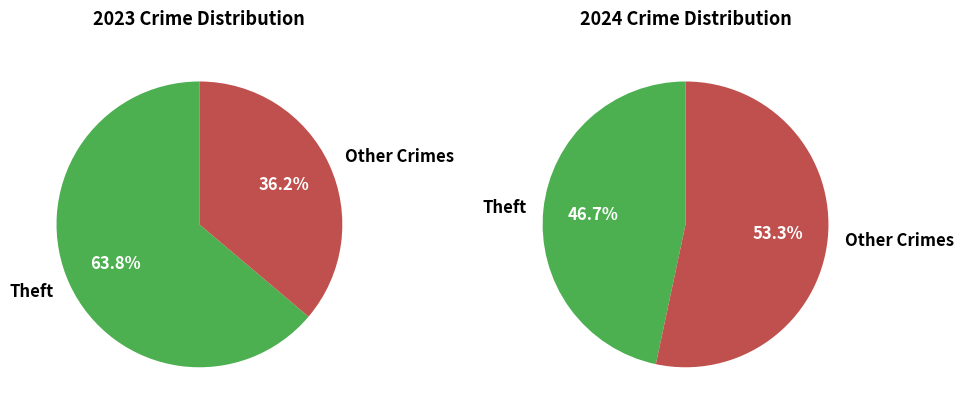

Is there a majority slice in this chart?

Yes